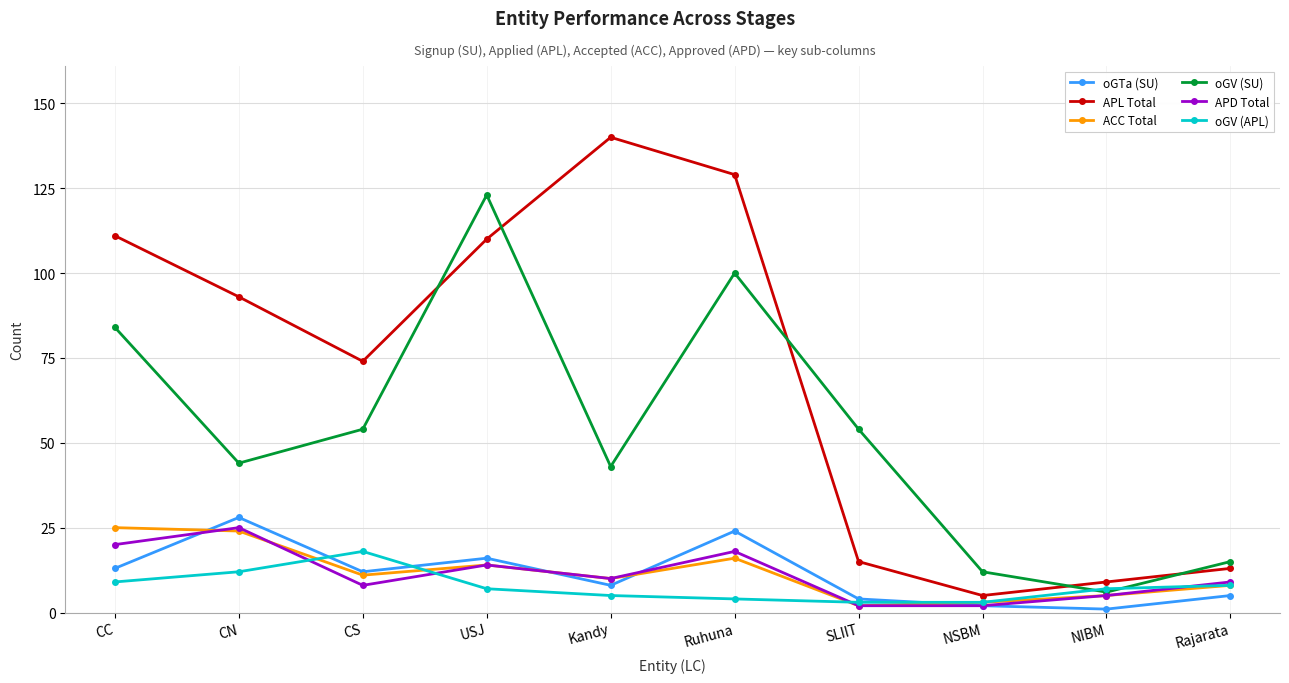

What is the maximum value for oGV (APL)?

18